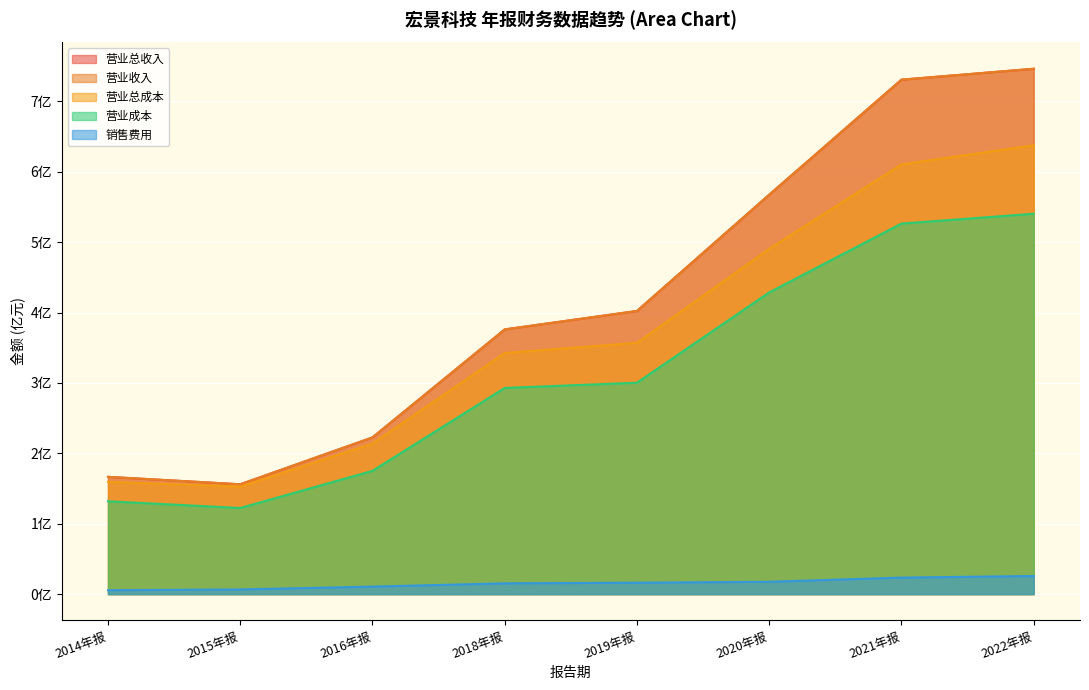

What is the lowest value of the TOTAL_OPERATE_COST series?

1.5